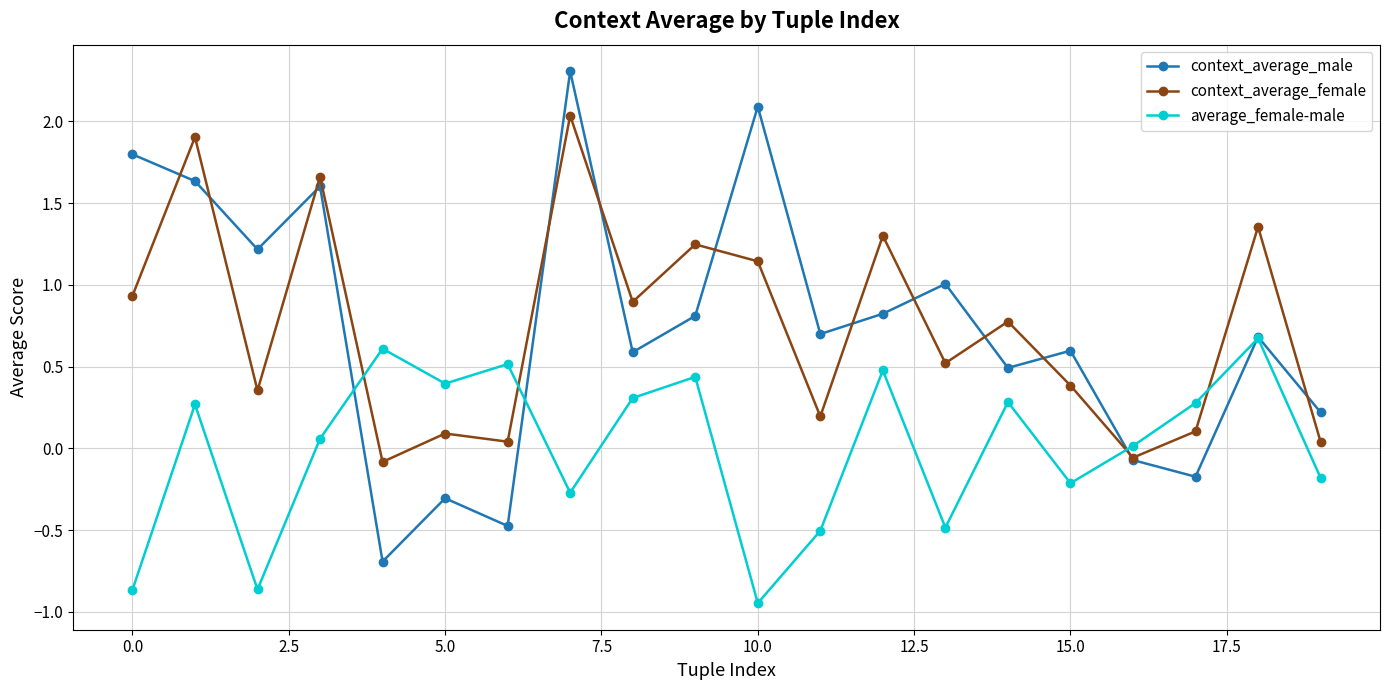

Rank the series by their maximum value, from lowest to highest.

average_female-male, context_average_female, context_average_male